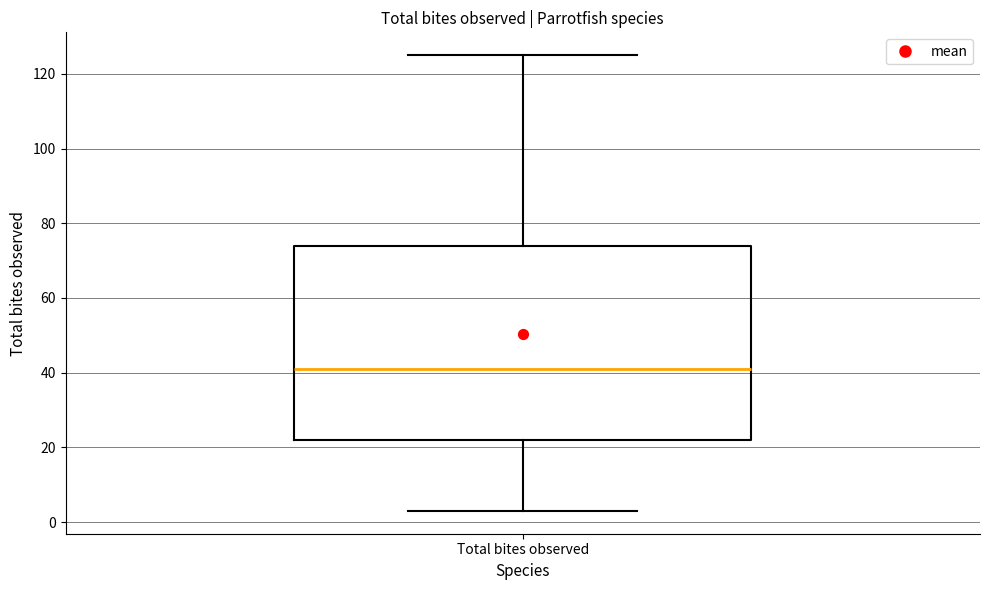

Where does the upper whisker of the box for Total bites observed end on the y-axis? The values are not printed on the chart, so give them approximately, as read against the axis.

126